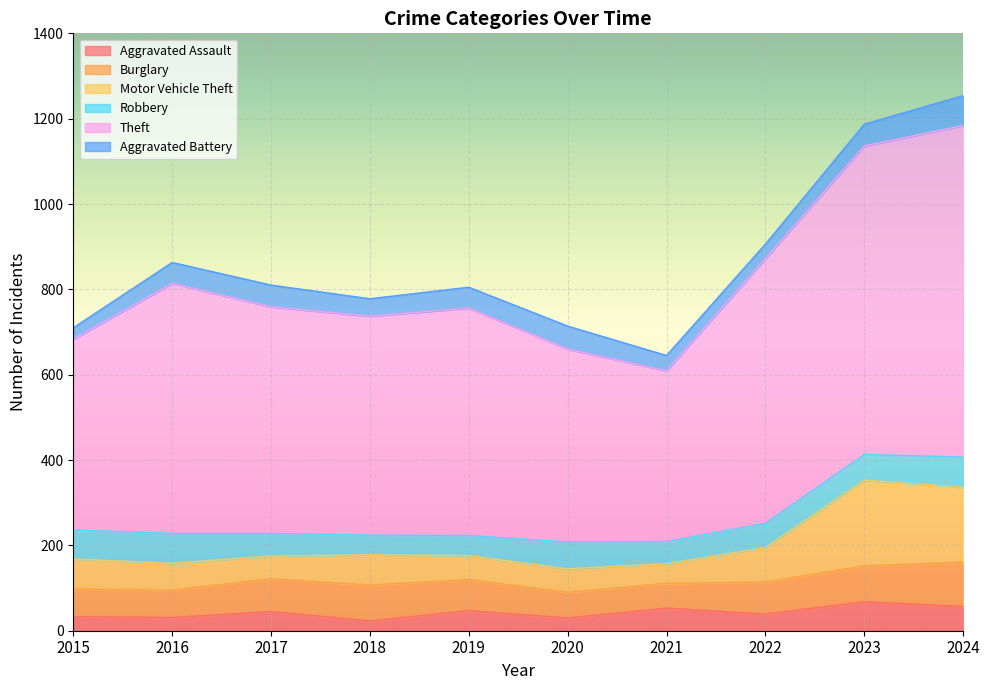

What is the spread (max minus min) of values at 2023?

1119